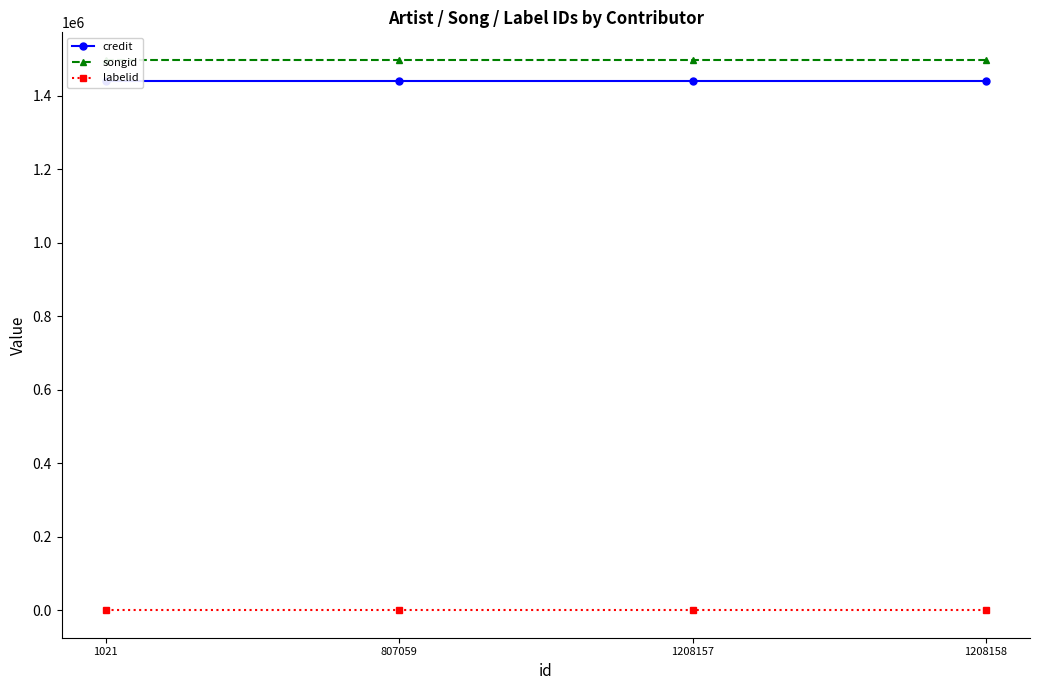

Which series has the largest total across all categories?

songid